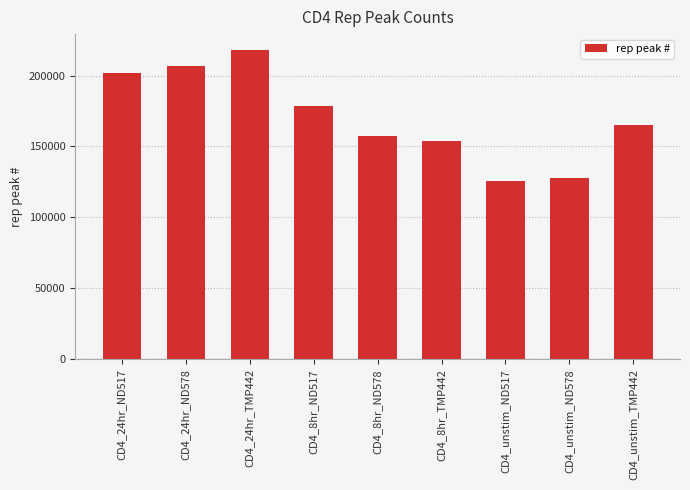

Which label corresponds to the smallest value in the chart?

CD4_unstim_ND517